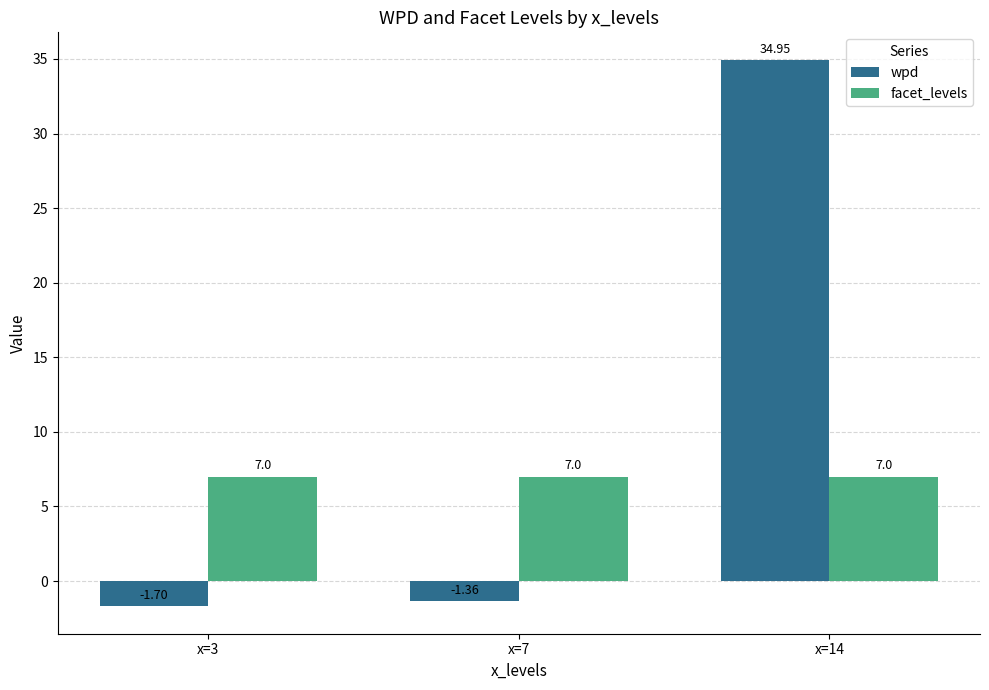

Are the bars grouped side by side (vs. stacked)?

Yes